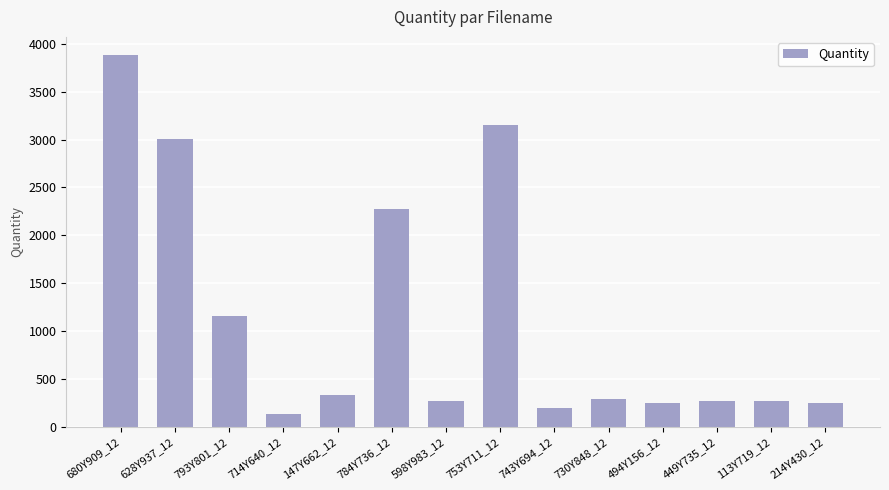

Which has a higher value, 753Y711_12 or 494Y156_12?

753Y711_12